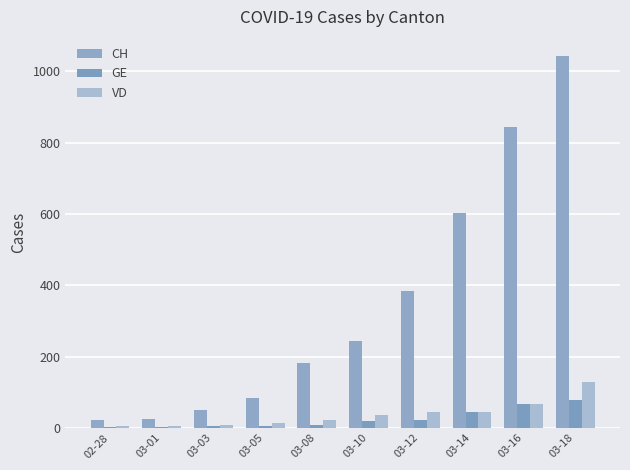

Count the number of categories in the chart.

10